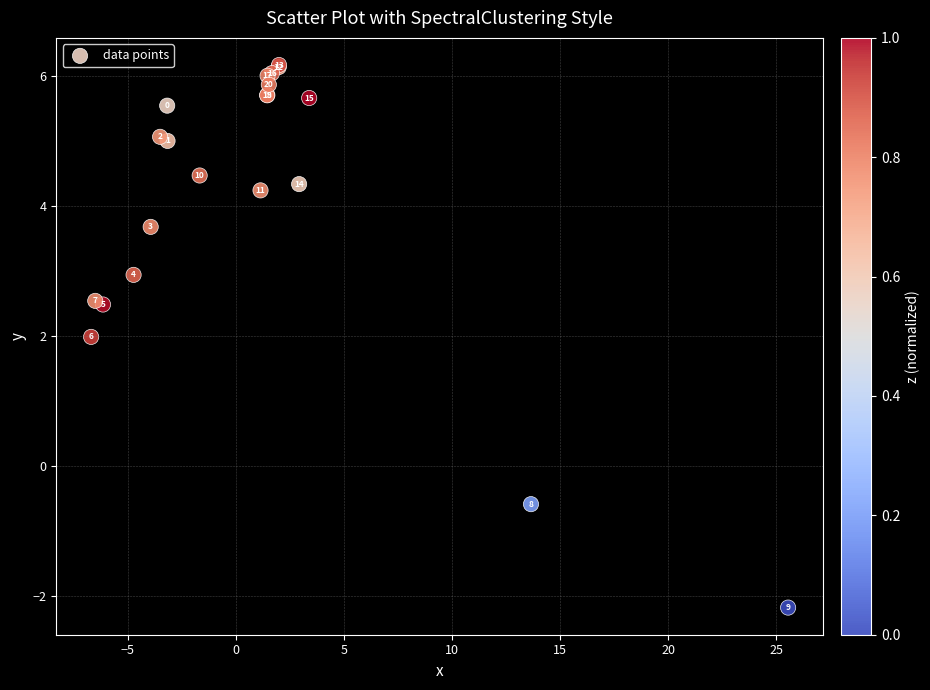

What Y value in the scatter plot is closest to 1?

2.0